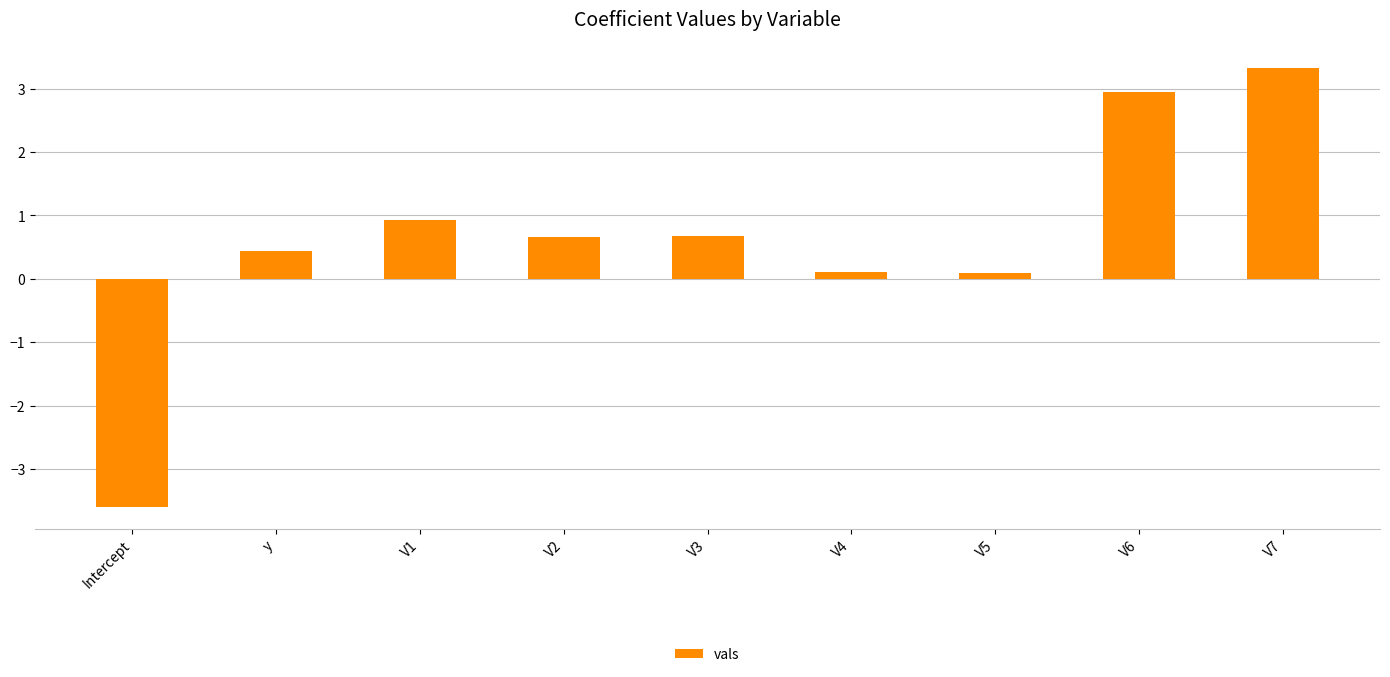

Count the number of values greater than 0.

8